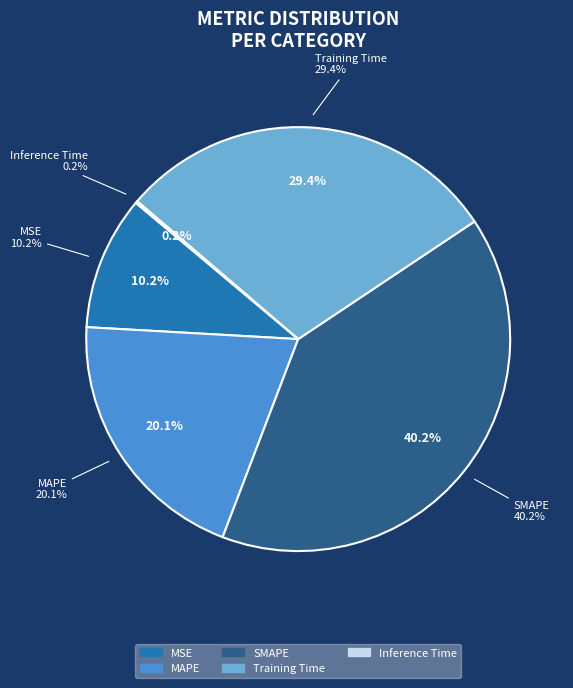

Which category has the smallest portion of the pie?

Inference Time